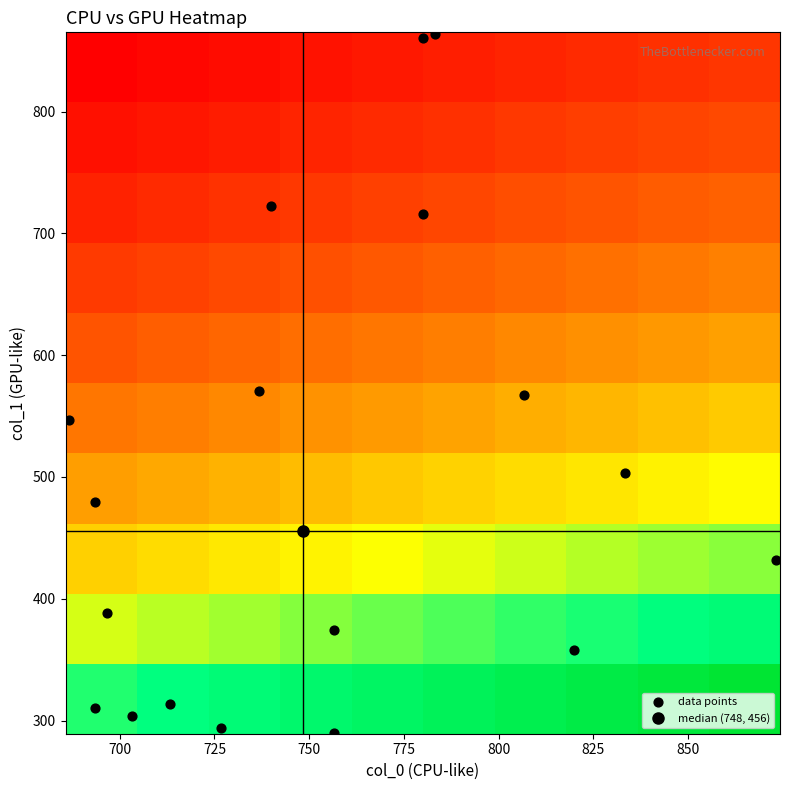

Reading left to right, transcribe all the data shown in this chart.

col_0: col_0=713.3	col_1=756.7	col_2=696.7	3=693.3	4=686.7	5=820.0	6=873.3	7=833.3	8=736.7	9=740.0	10=780.0	11=806.7	12=780.0	13=783.3	14=703.3	15=726.7	16=693.3	17=756.7
col_1: col_0=313.9	col_1=374.6	col_2=388.1	3=479.2	4=546.8	5=357.8	6=432.0	7=502.9	8=570.4	9=722.2	10=860.6	11=567.0	12=715.5	13=864.0	14=303.8	15=293.6	16=310.5	17=290.2
col_2: col_0=2.0	col_1=2.0	col_2=2.0	3=2.0	4=2.0	5=2.0	6=2.0	7=2.0	8=2.0	9=2.0	10=2.0	11=2.0	12=2.0	13=2.0	14=2.0	15=2.0	16=2.0	17=2.0